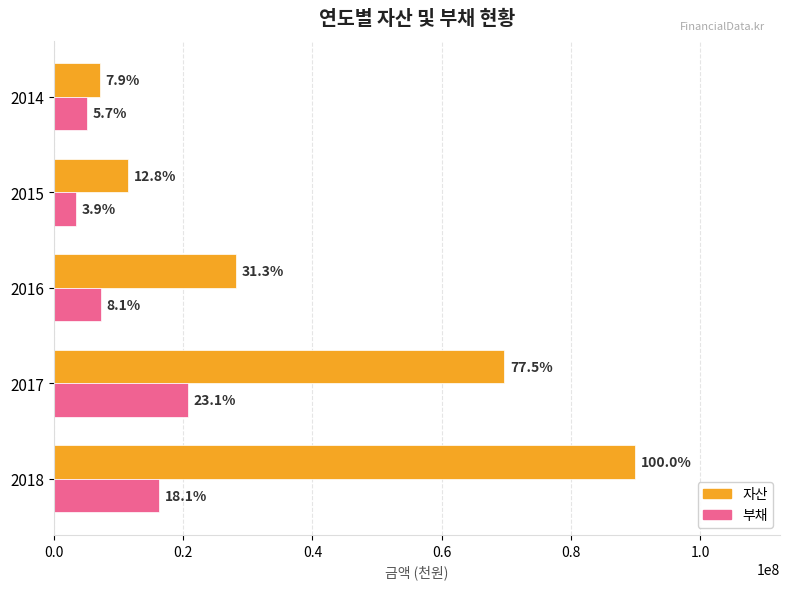

What are all the series names shown in the legend?

자산, 부채